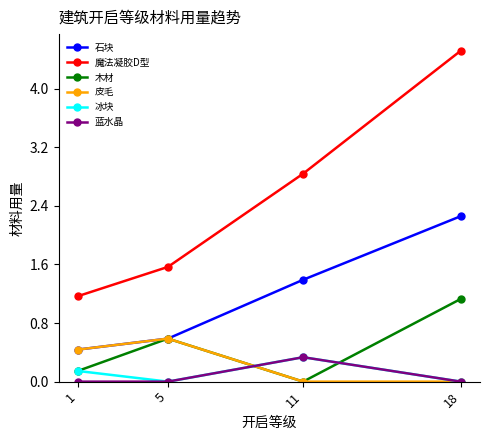

Is the value of 皮毛 at 1 greater than the value of 冰块 at 1?

Yes